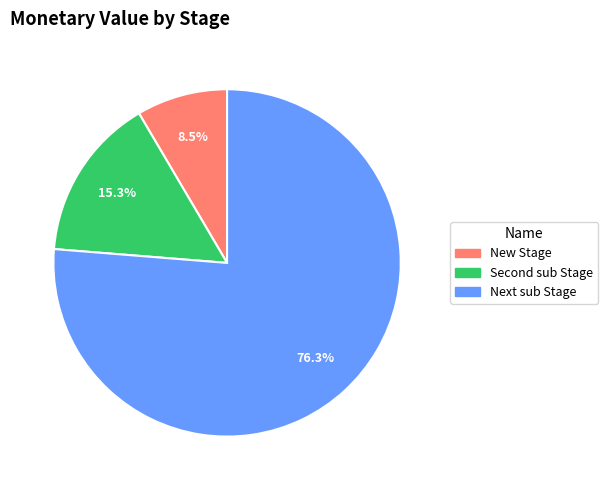

To the nearest percent, what is the combined percentage of New Stage and Next sub Stage?

85%